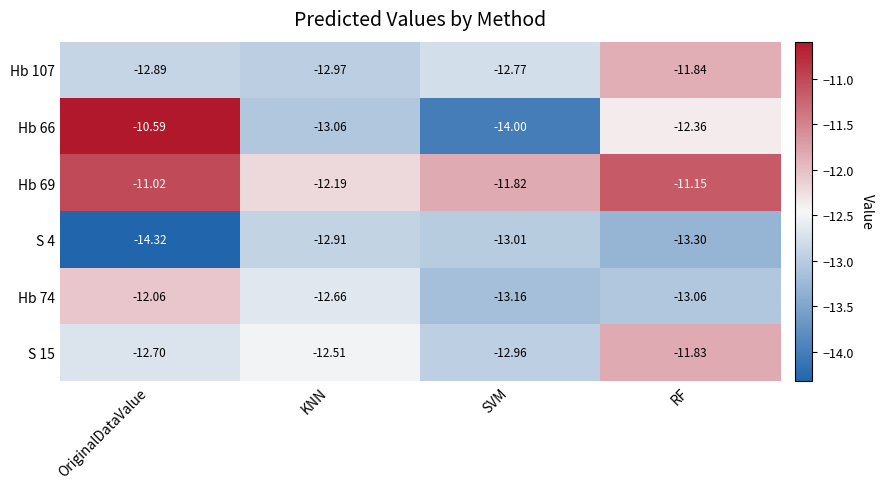

At how many categories does at least one series exceed -12?

3